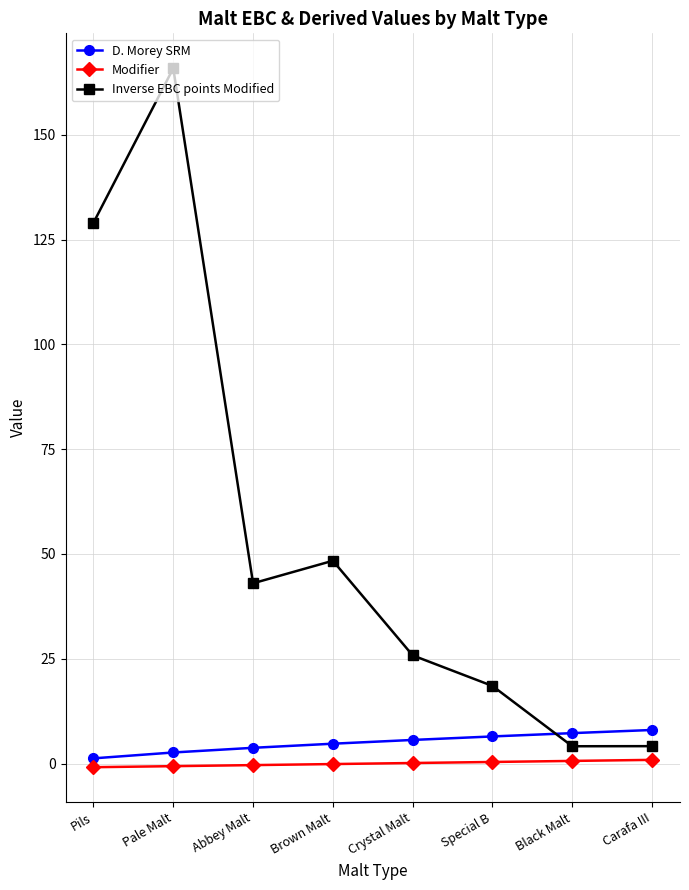

What is the maximum value shown in the chart?

165.9